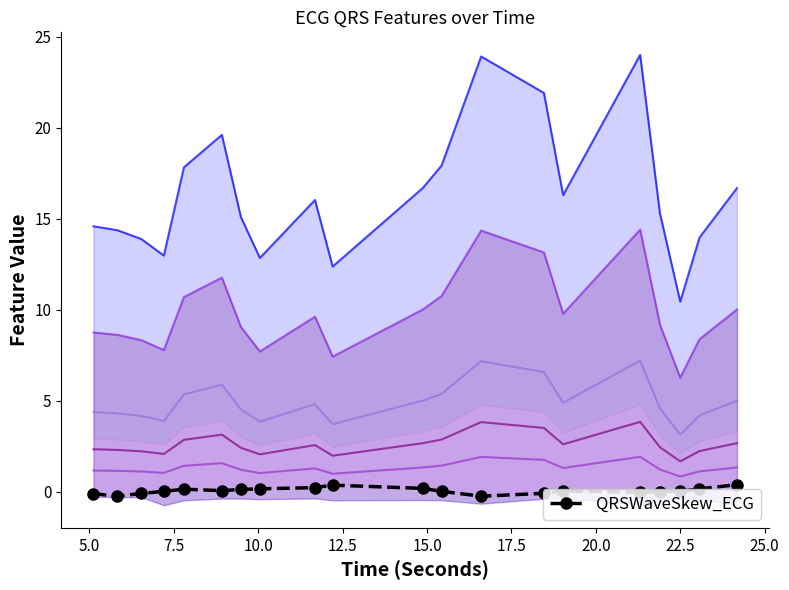

The value at 19 is 0.5. True or false?

False